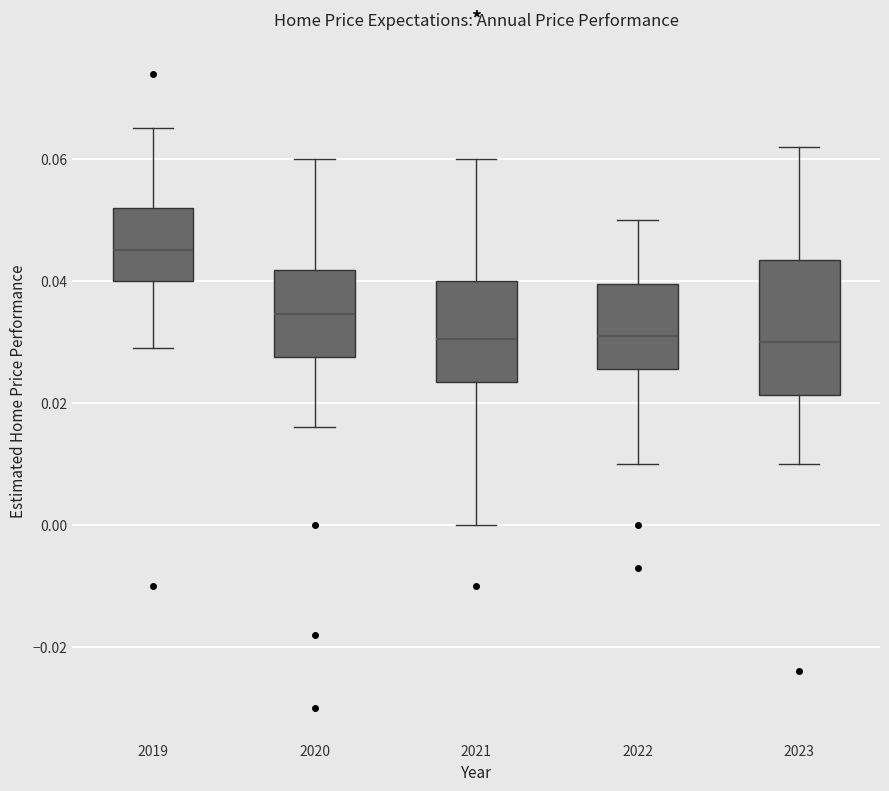

Reading left to right, transcribe this box plot: for each box, give where its median line is, the range the box spans, and where its two whiskers end, as read against the y-axis. The values are not printed on the chart, so give them approximately, as read against the axis.

2019: median 0.046, box 0.040 to 0.052, whiskers 0.030 to 0.066
2020: median 0.034, box 0.028 to 0.042, whiskers 0.016 to 0.060
2021: median 0.030, box 0.024 to 0.040, whiskers 0.000 to 0.060
2022: median 0.032, box 0.026 to 0.040, whiskers 0.010 to 0.050
2023: median 0.030, box 0.022 to 0.044, whiskers 0.010 to 0.062